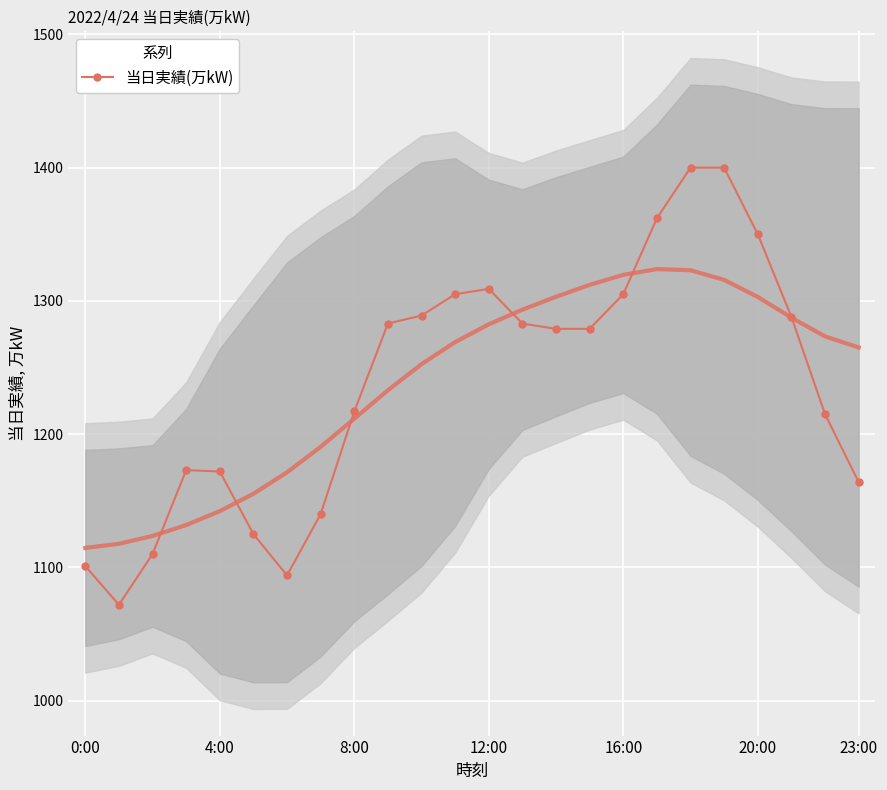

How many data points does each series have?

24